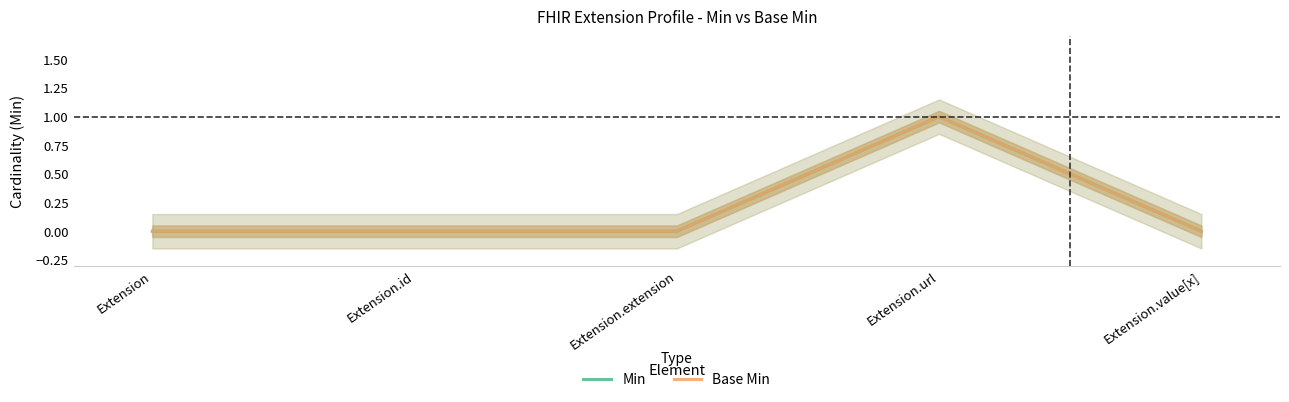

Where is Min nearest to the value 0?

Extension